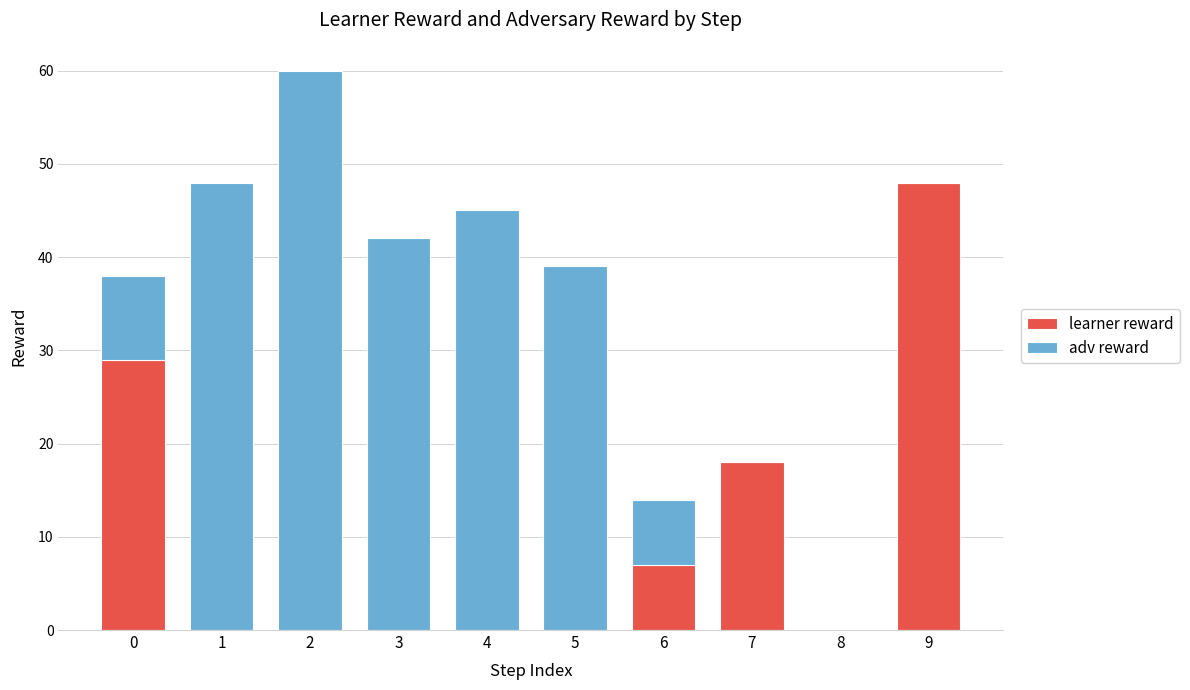

What is the highest value of the learner reward series?

48